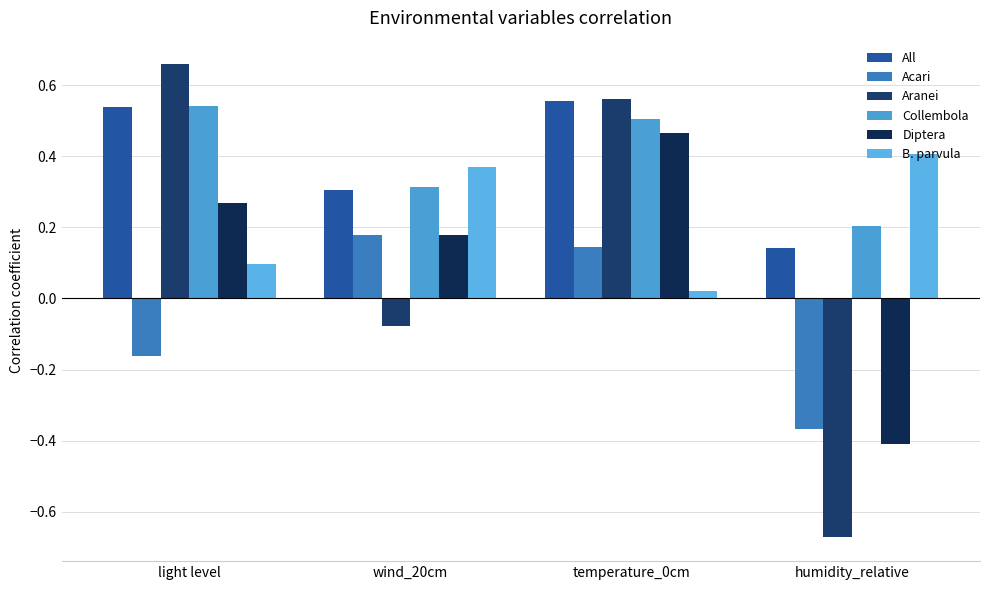

True or false: Aranei has a value of 0.6 at temperature_0cm.

True